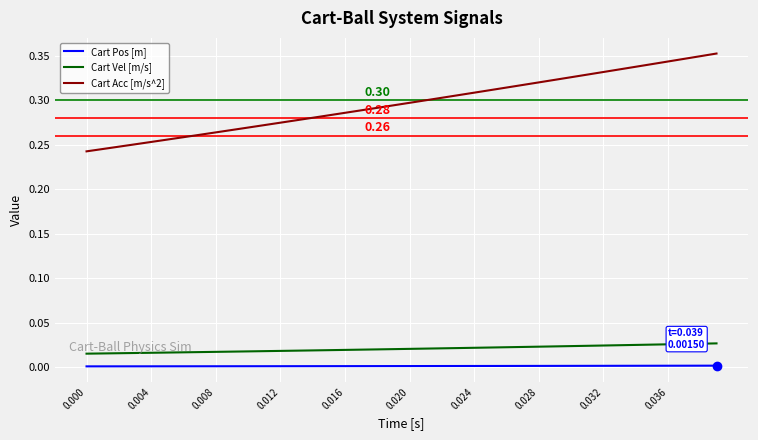

Which series has the largest total across all categories?

Cart Acc [m/s^2]